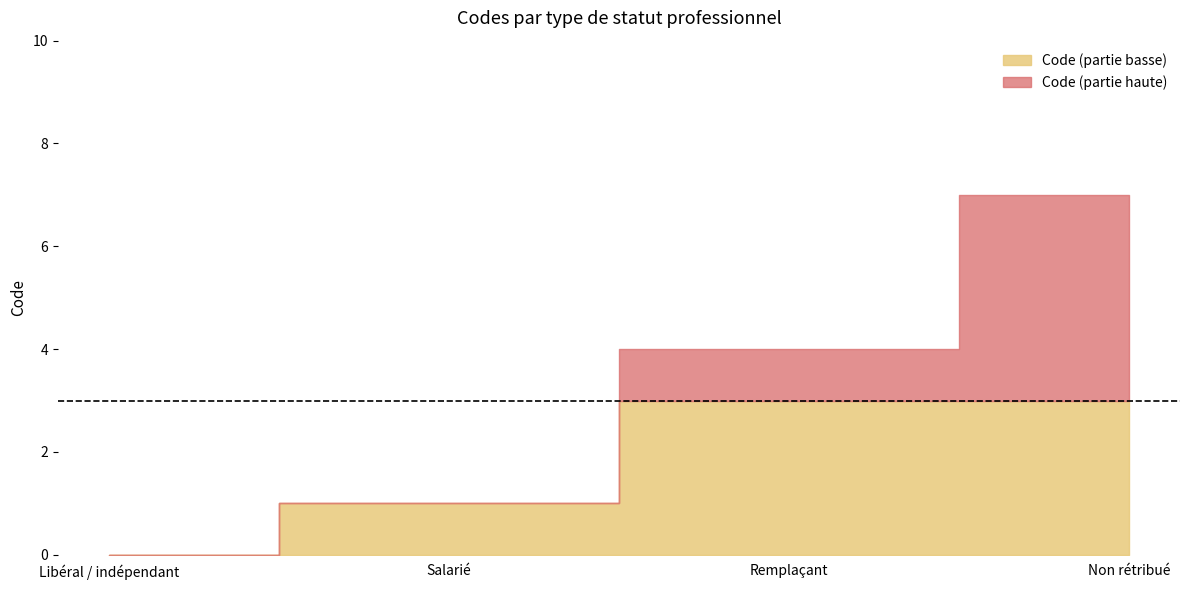

List the labels in order of value, smallest first.

Libéral / indépendant, Salarié, Remplaçant, Non rétribué